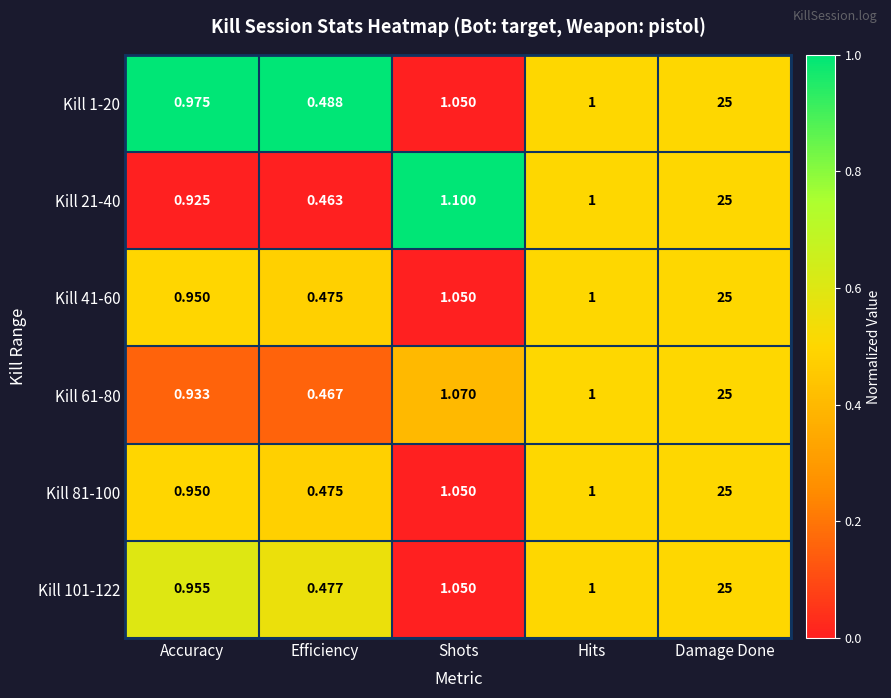

List the labels in order of Kill 21-40 value, largest first.

Damage Done, Shots, Hits, Accuracy, Efficiency